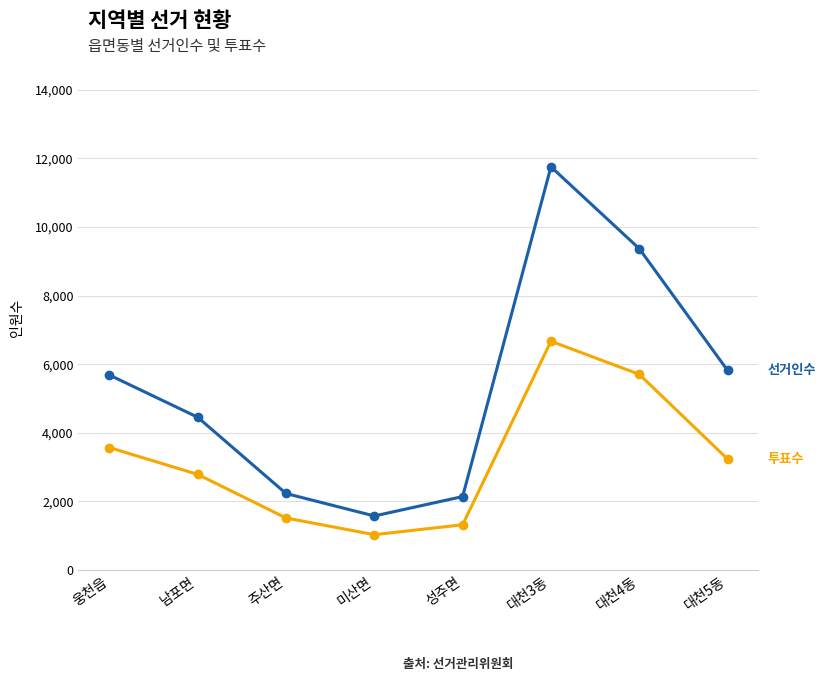

What is the spread (max minus min) of values at 웅천읍?

2114